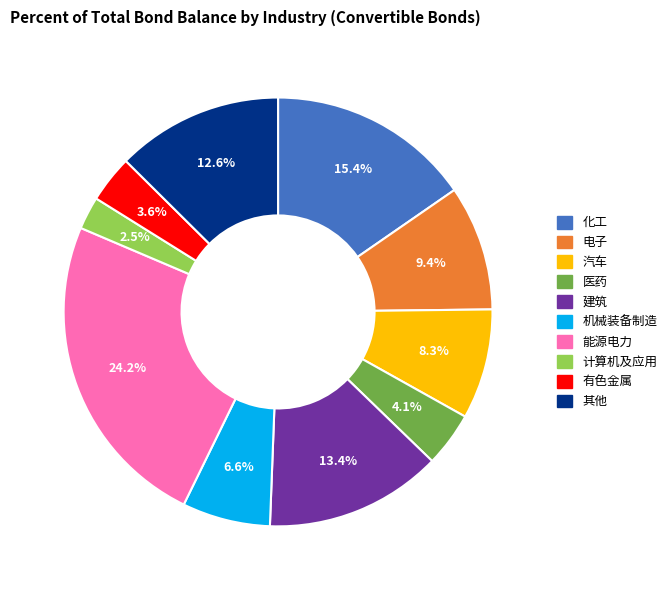

What is the largest slice in the pie chart?

能源电力